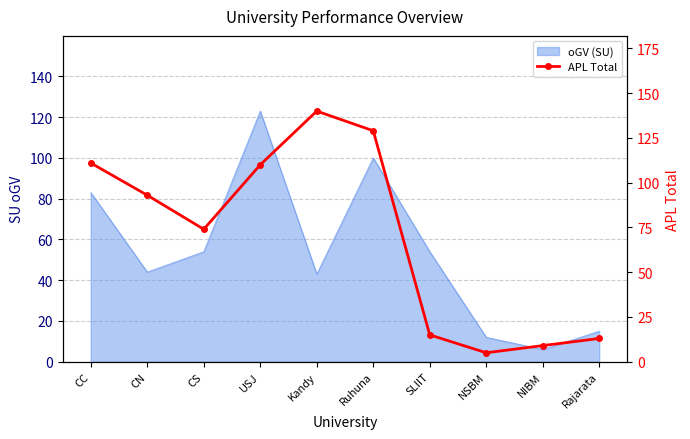

Reading right to left, what are all the values shown in this chart?

Rajarata=13	NIBM=9	NSBM=5	SLIIT=15	Ruhuna=129	Kandy=140	USJ=110	CS=74	CN=93	CC=111